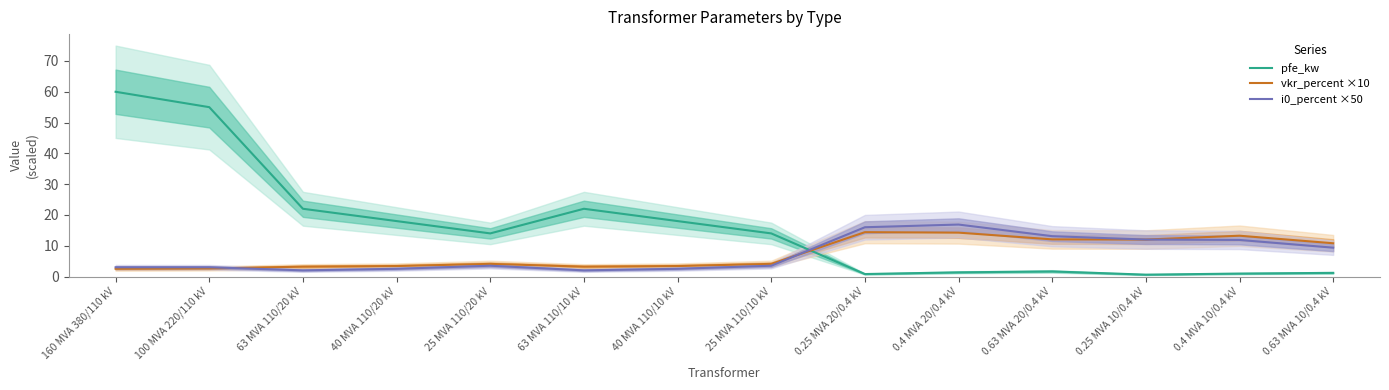

How many lines are shown in the chart?

3